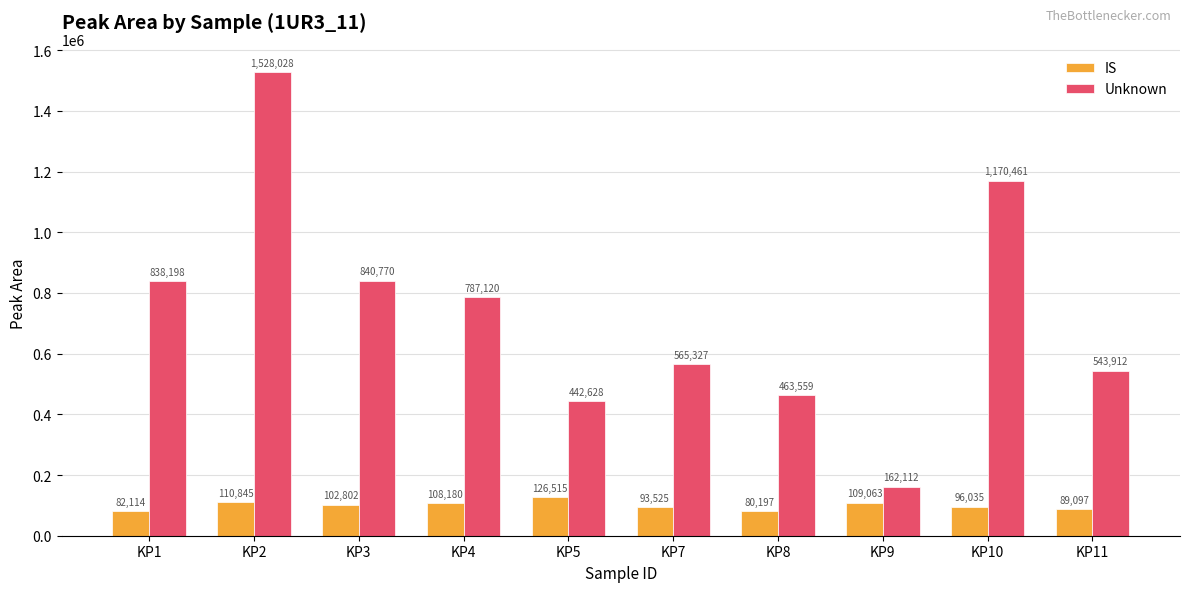

Which category has the lowest value across all series?

KP8